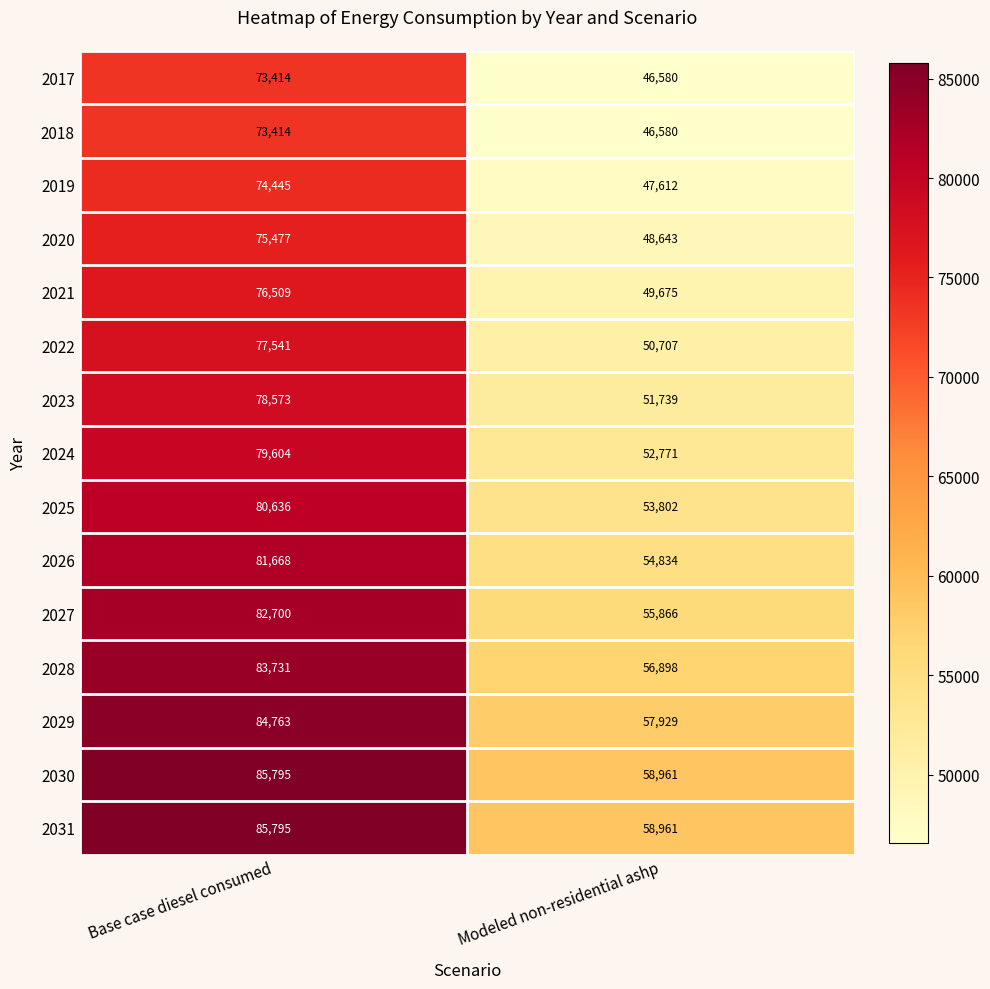

At which category is the sum across all series the highest?

Base case diesel consumed